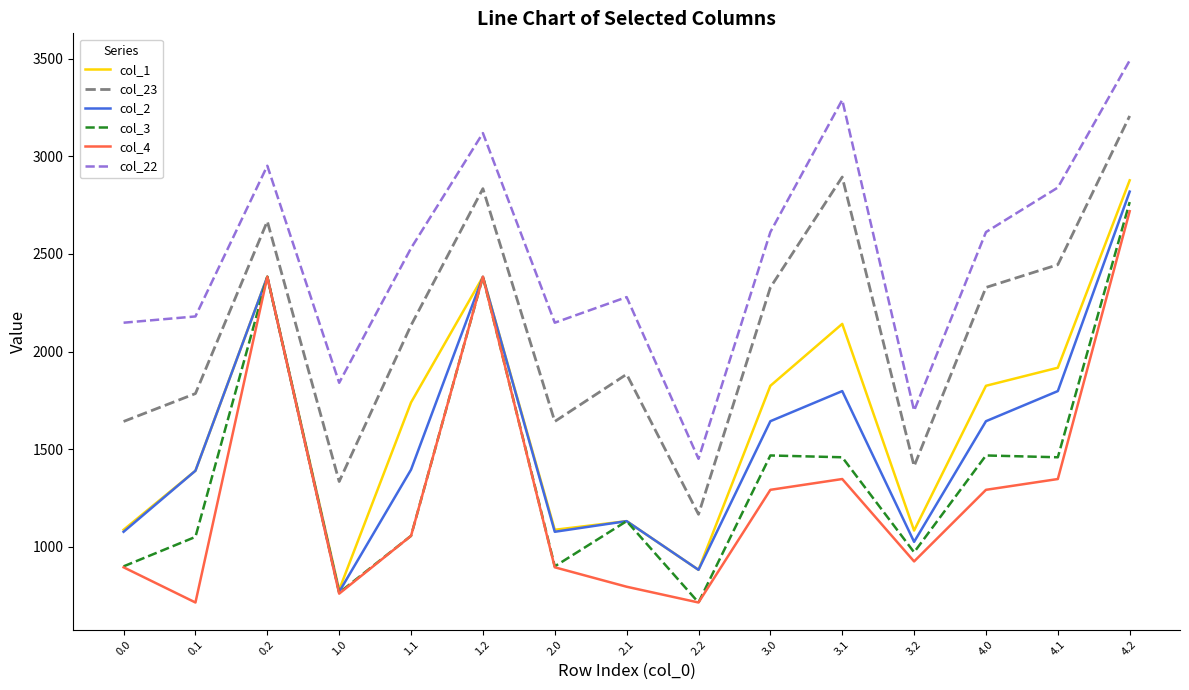

The col_4 series shows 208.7 at 2.2. True or false?

False